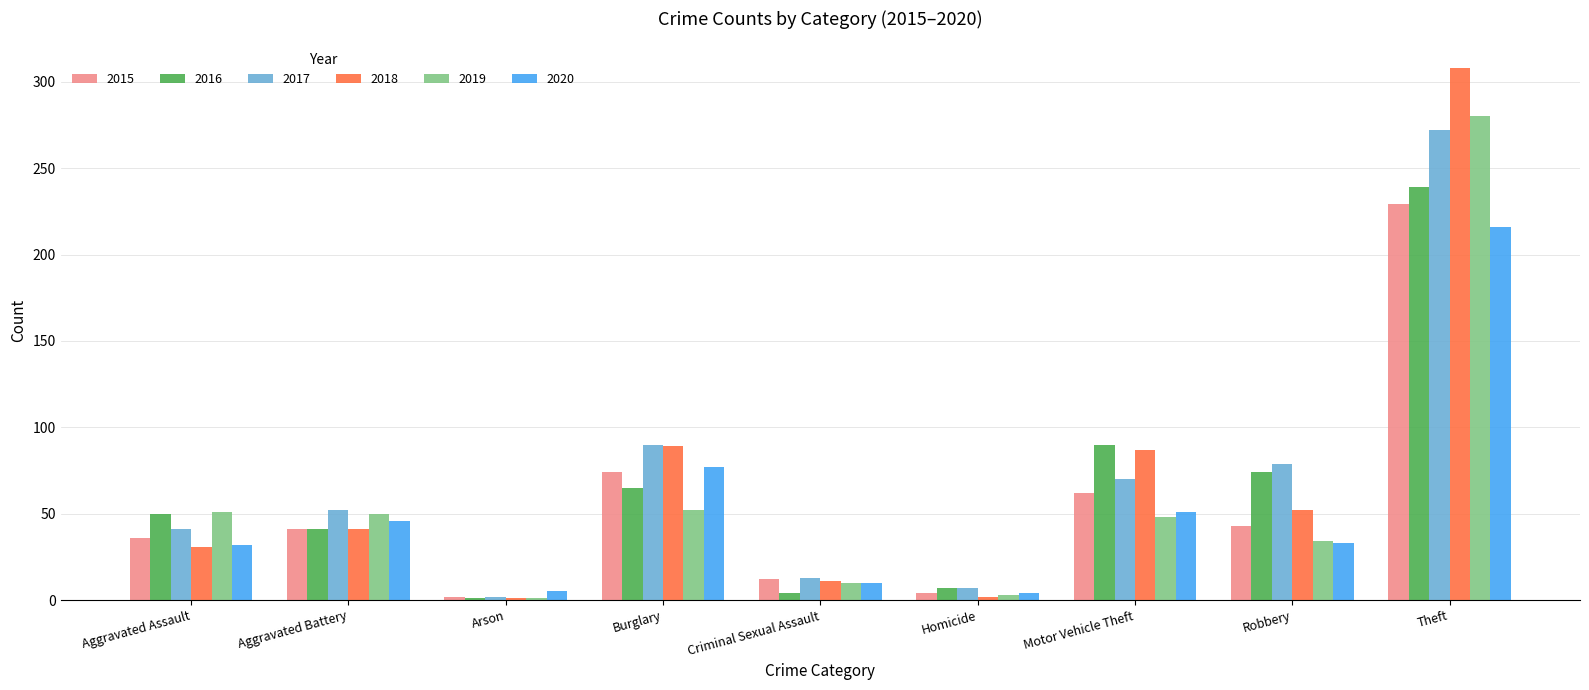

What position from the right is Theft?

1